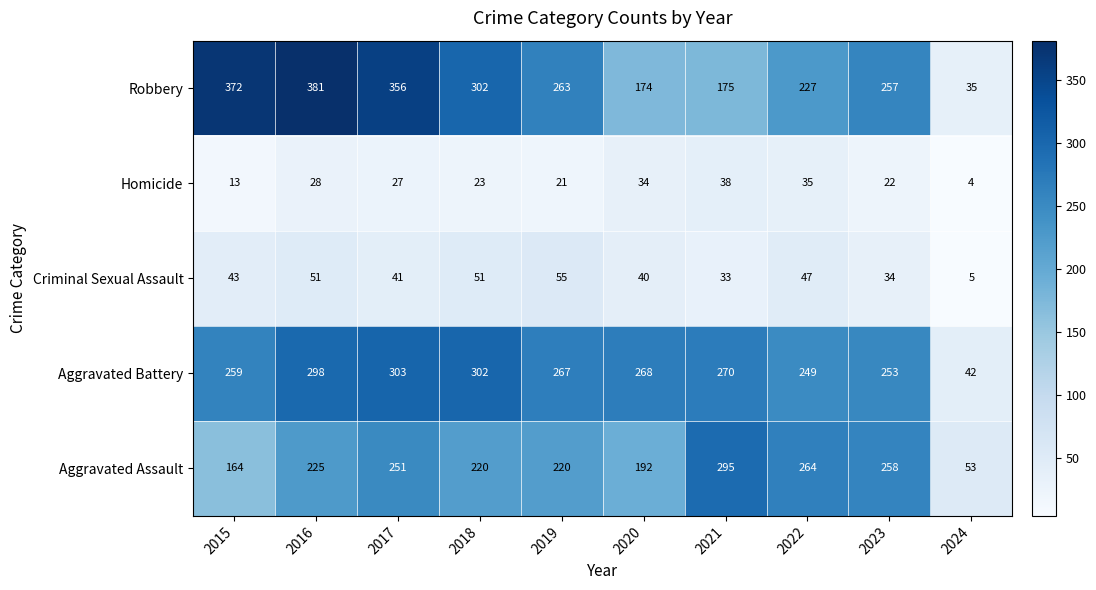

What is the spread (max minus min) of values at 2016?

353